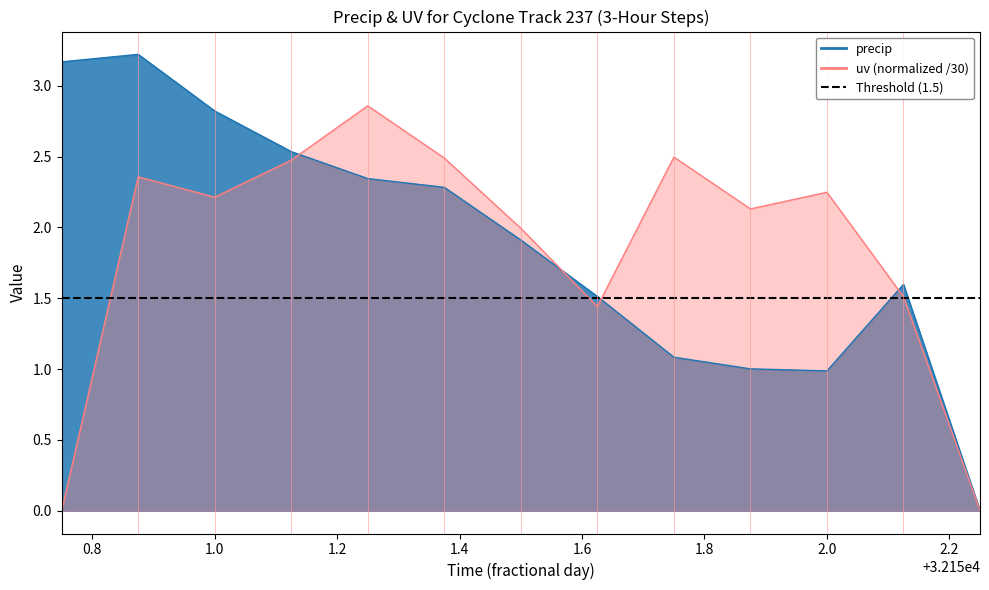

What is the difference between the uv values at 32151.0 and 32152.125?

0.7